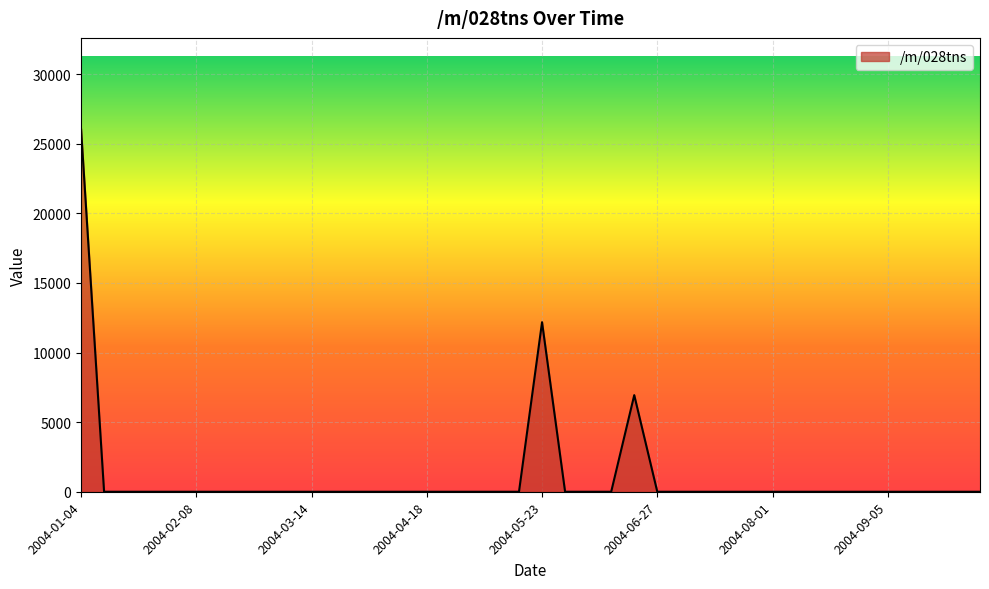

What is the greatest value displayed?

26089.9